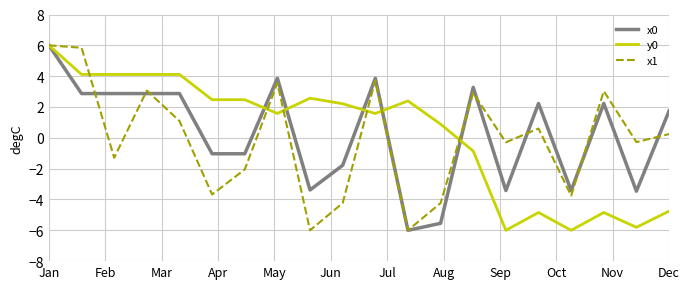

What is the lowest value of the x1 series?

-6.0